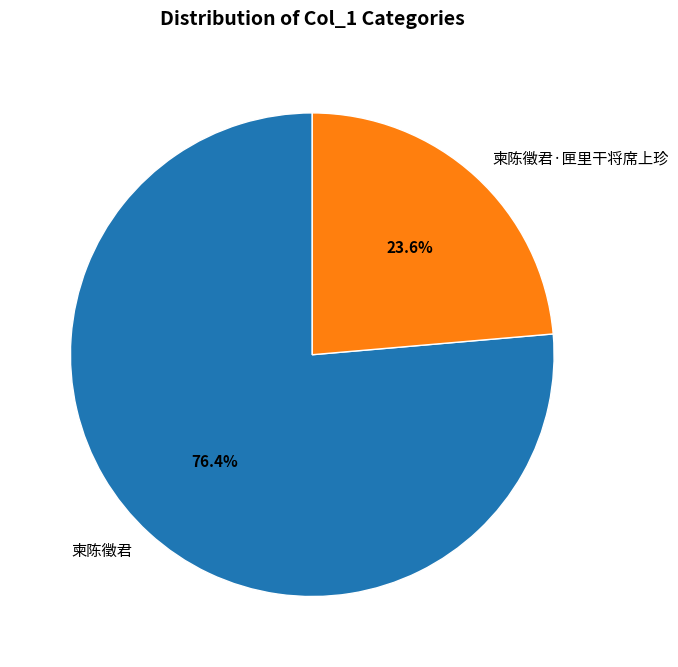

What percentage is the 柬陈徵君 slice, to the nearest percent?

76%